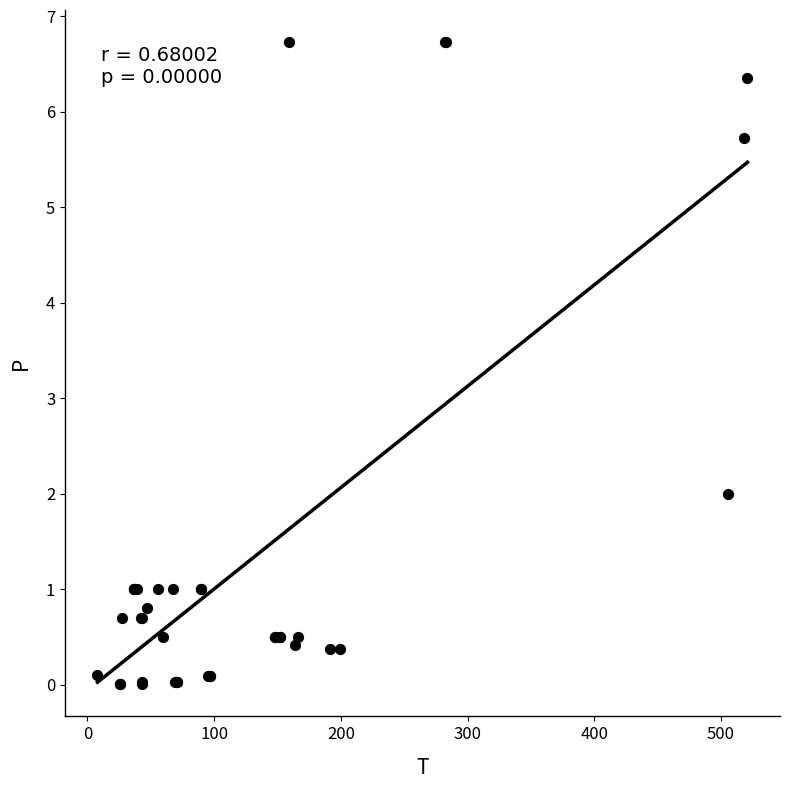

What Y value in the scatter plot is closest to 3?

2.0